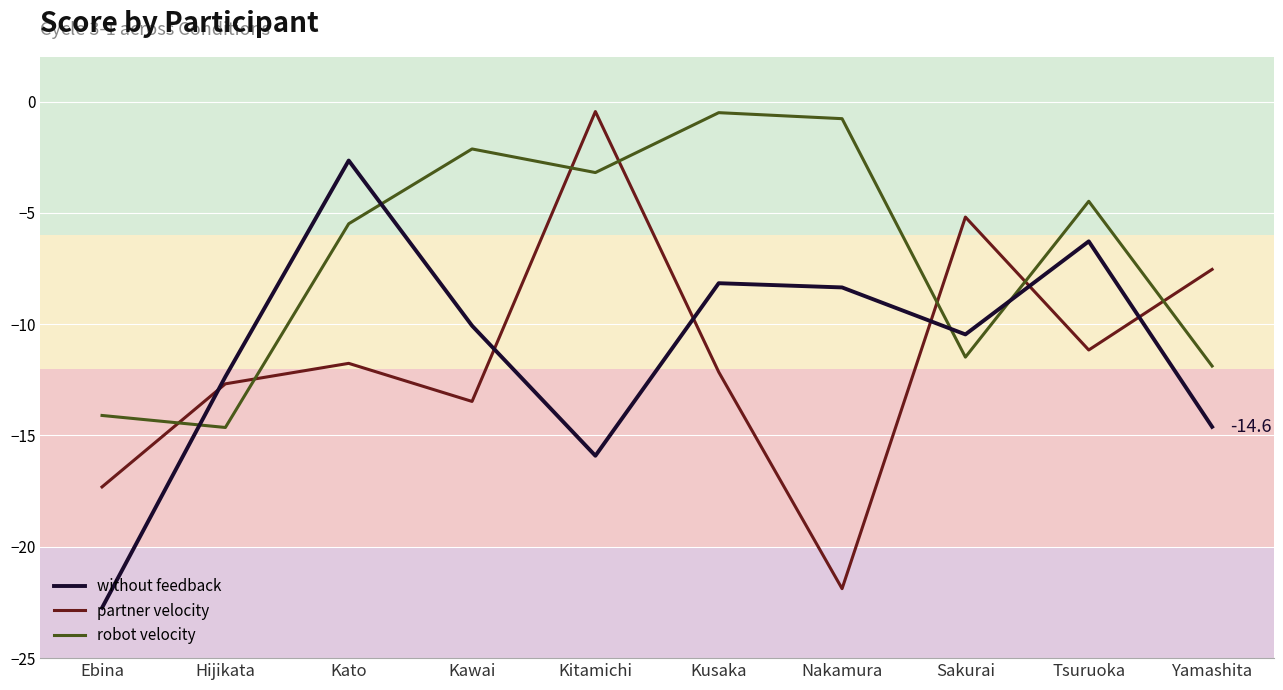

List the labels in order of robot velocity value, smallest first.

Hijikata, Ebina, Yamashita, Sakurai, Kato, Tsuruoka, Kitamichi, Kawai, Nakamura, Kusaka